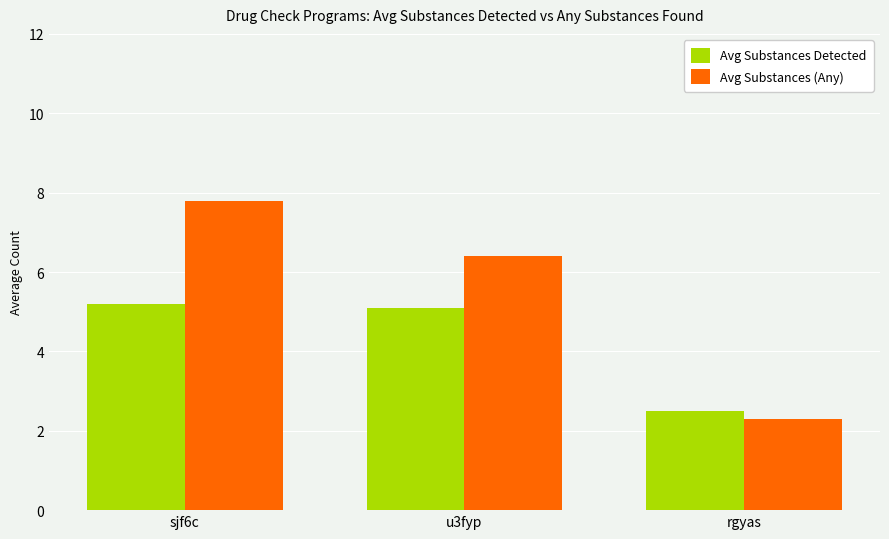

Reading left to right, transcribe all the data shown in this chart.

Avg Substances Detected: sjf6c=5.2	u3fyp=5.1	rgyas=2.5
Avg Substances (Any): sjf6c=7.8	u3fyp=6.4	rgyas=2.3